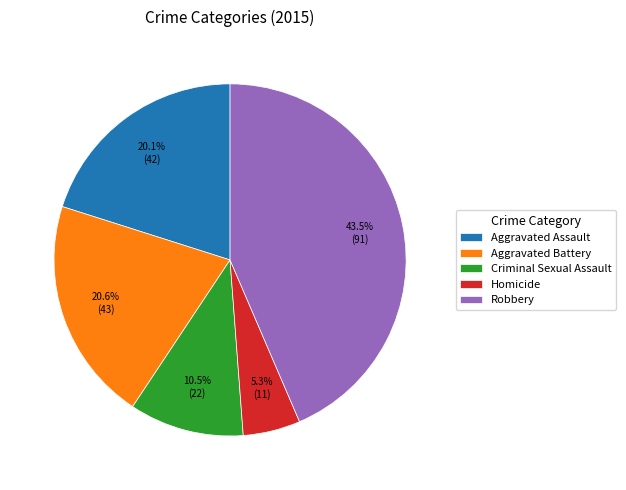

Does Aggravated Assault account for over 50% of the chart?

No